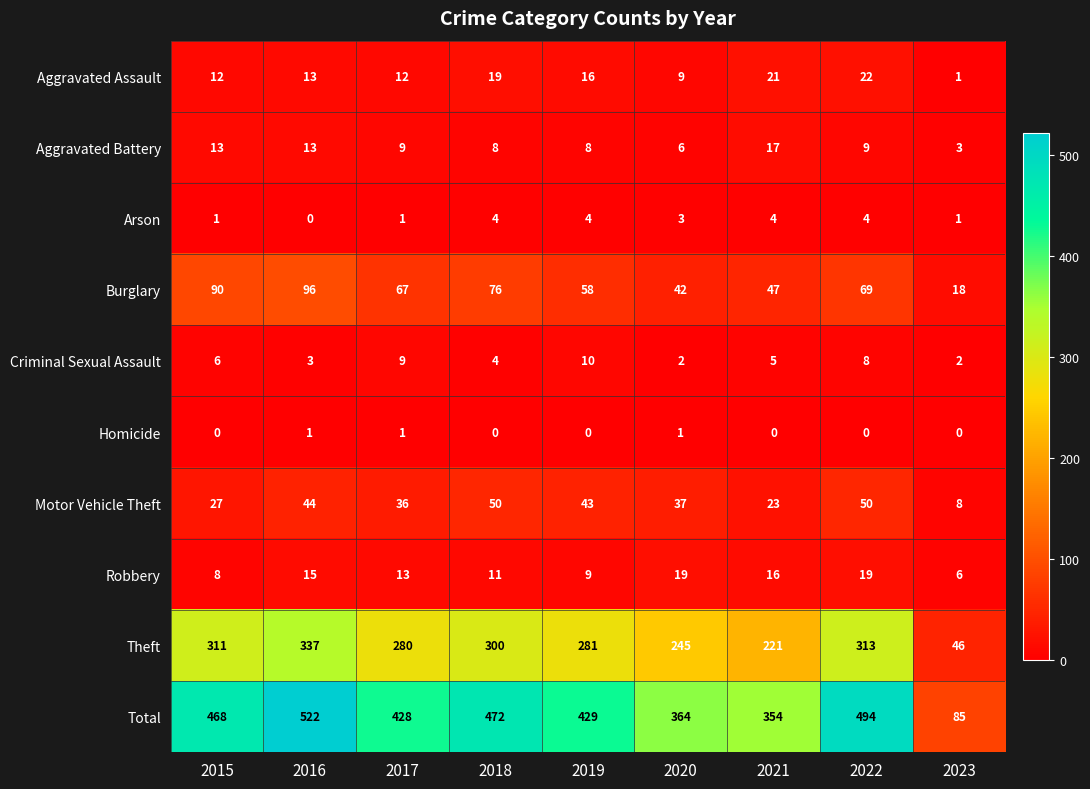

What value does the Theft series have at 2020, to the nearest 5?

245